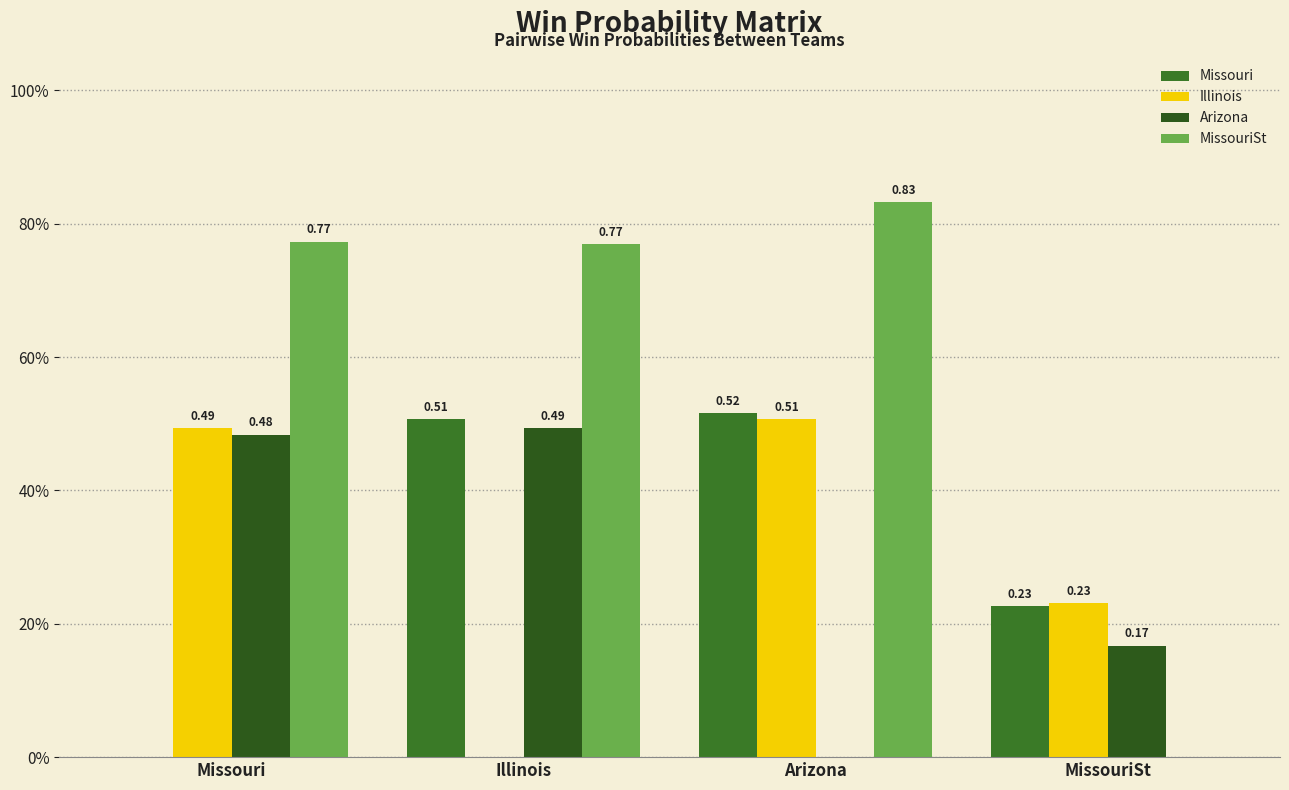

Are the bars horizontal?

No